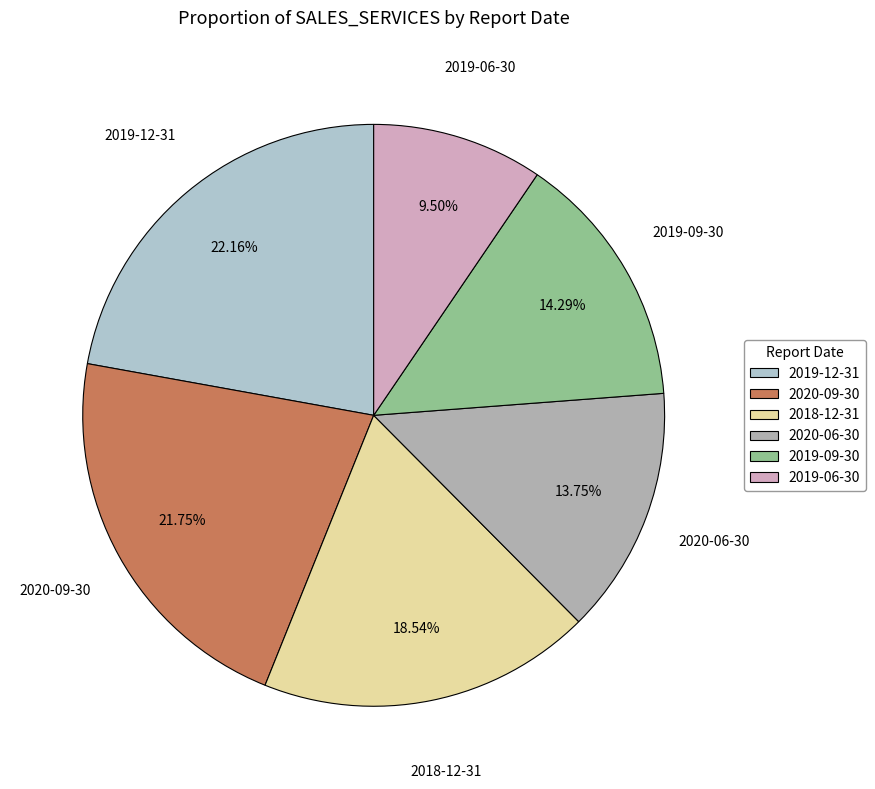

Between 2018-12-31 and 2019-12-31, which is larger?

2019-12-31